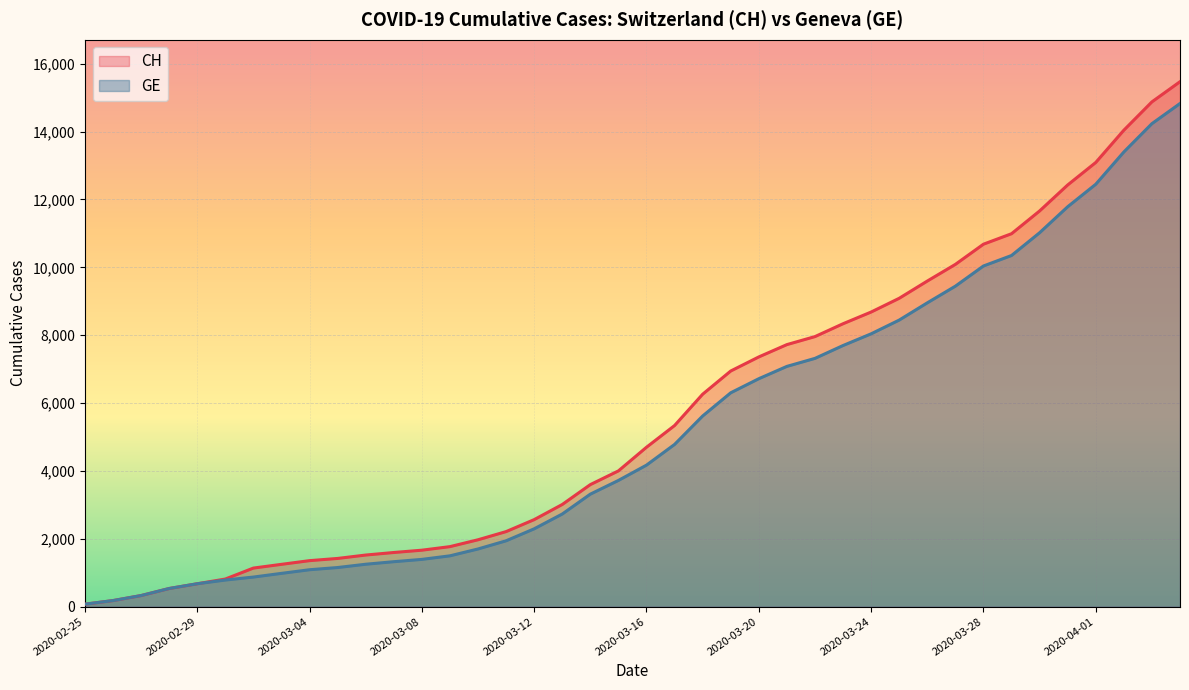

Does the chart display data point markers on the line(s)?

No